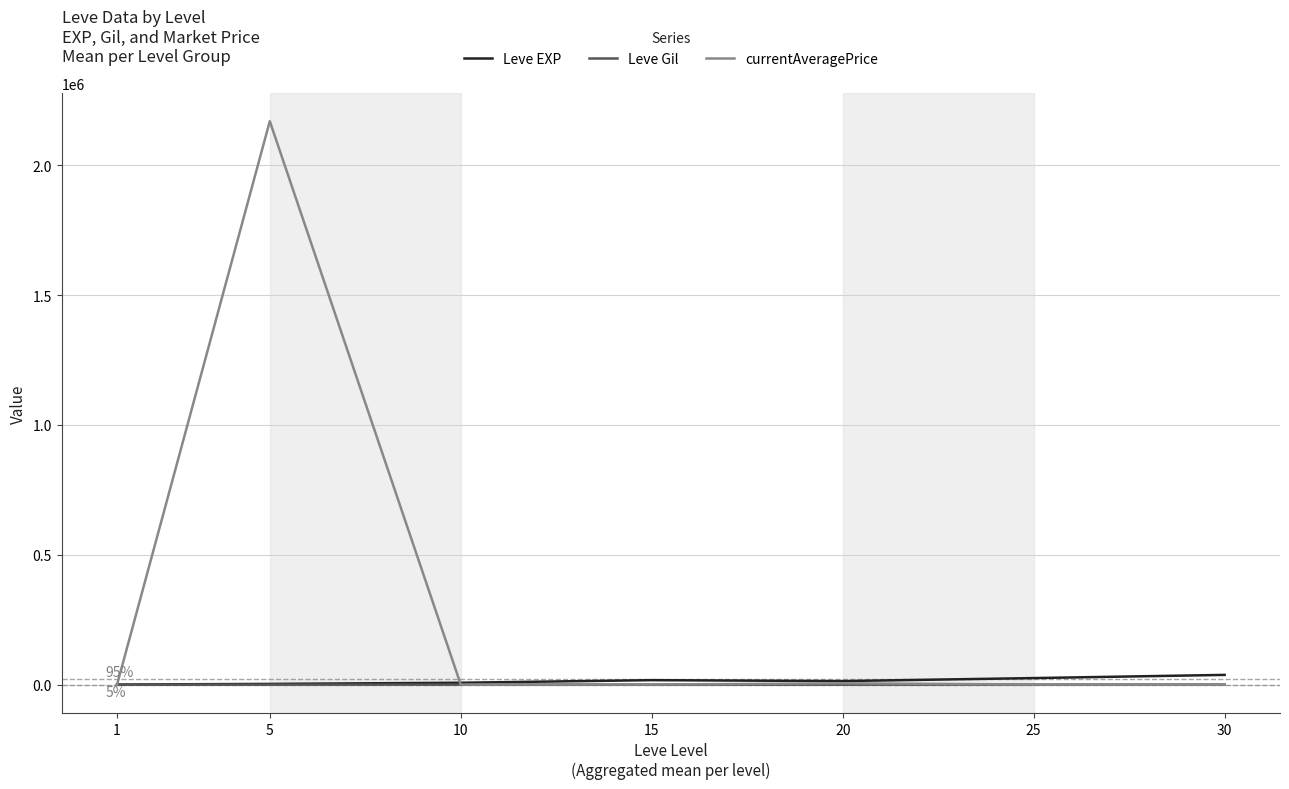

Which series has the largest range (max minus min)?

currentAveragePrice